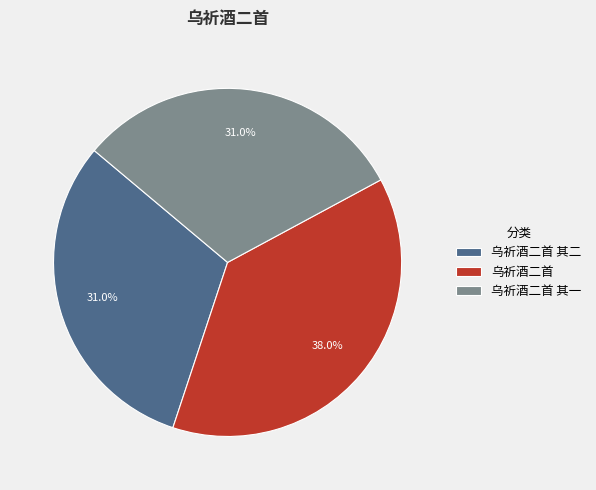

What is the total percentage of 乌祈酒二首 其一 and 乌祈酒二首?

69.0%